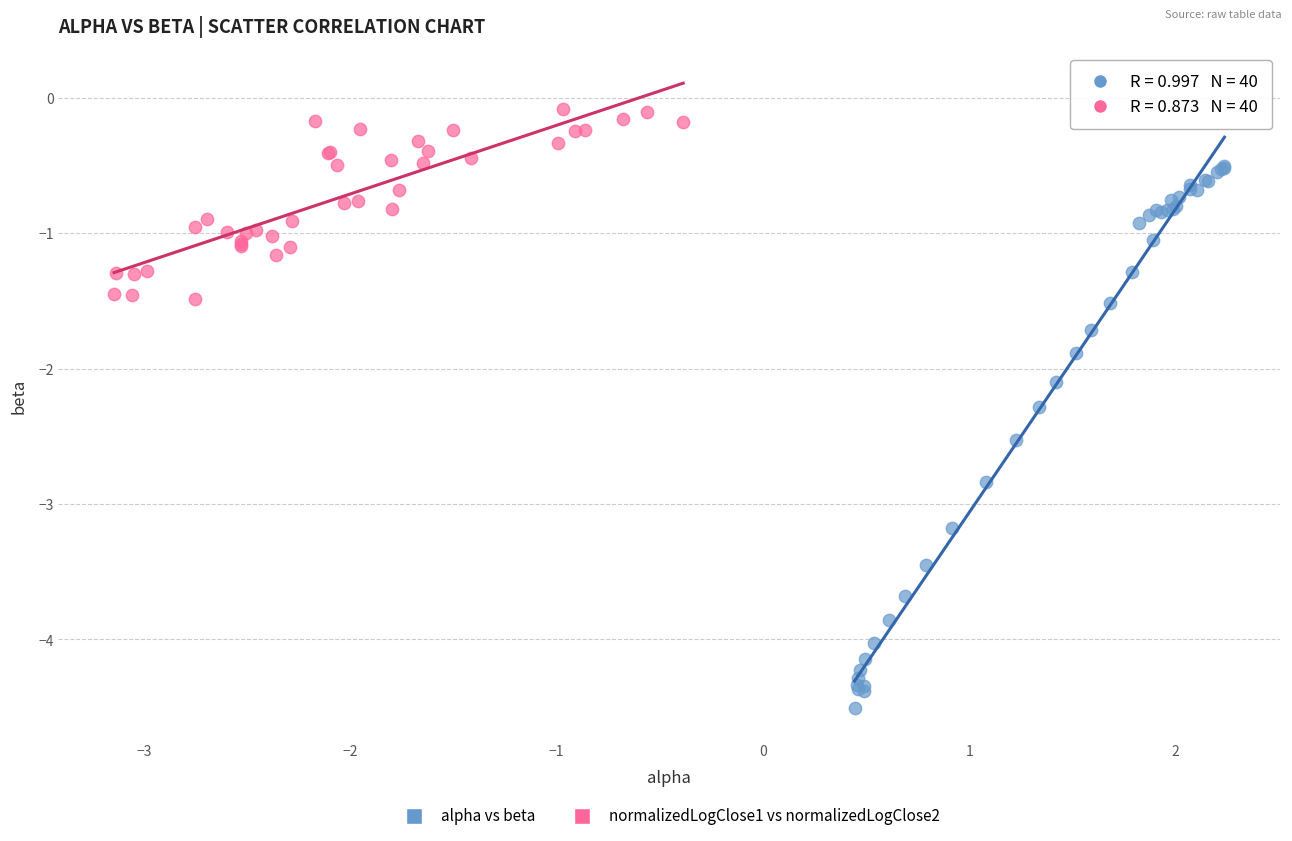

Which series has the widest spread of Y values?

alpha vs beta